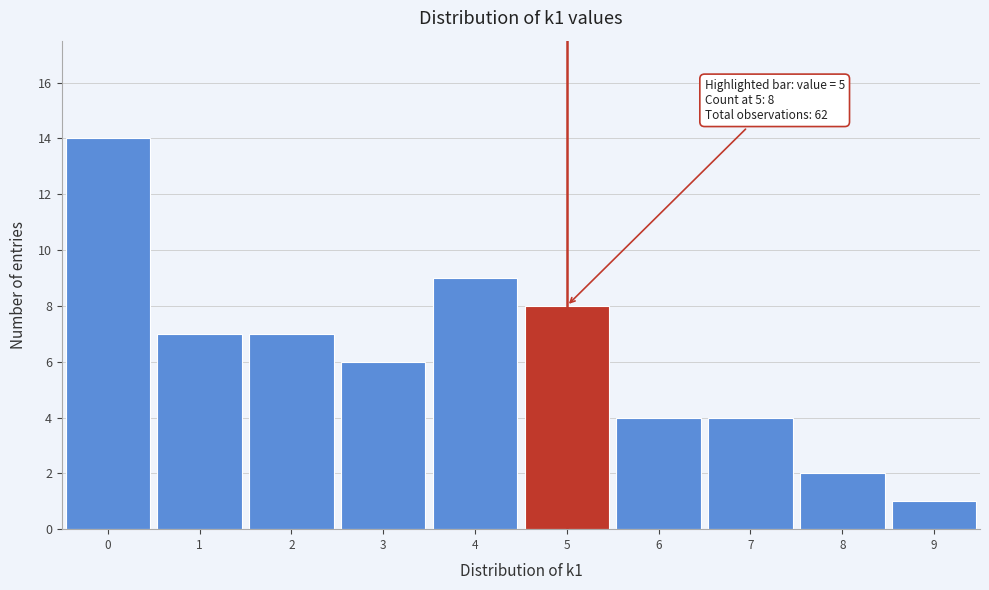

Over which range of the x-axis is the bar tallest?

-0.5 to 0.5